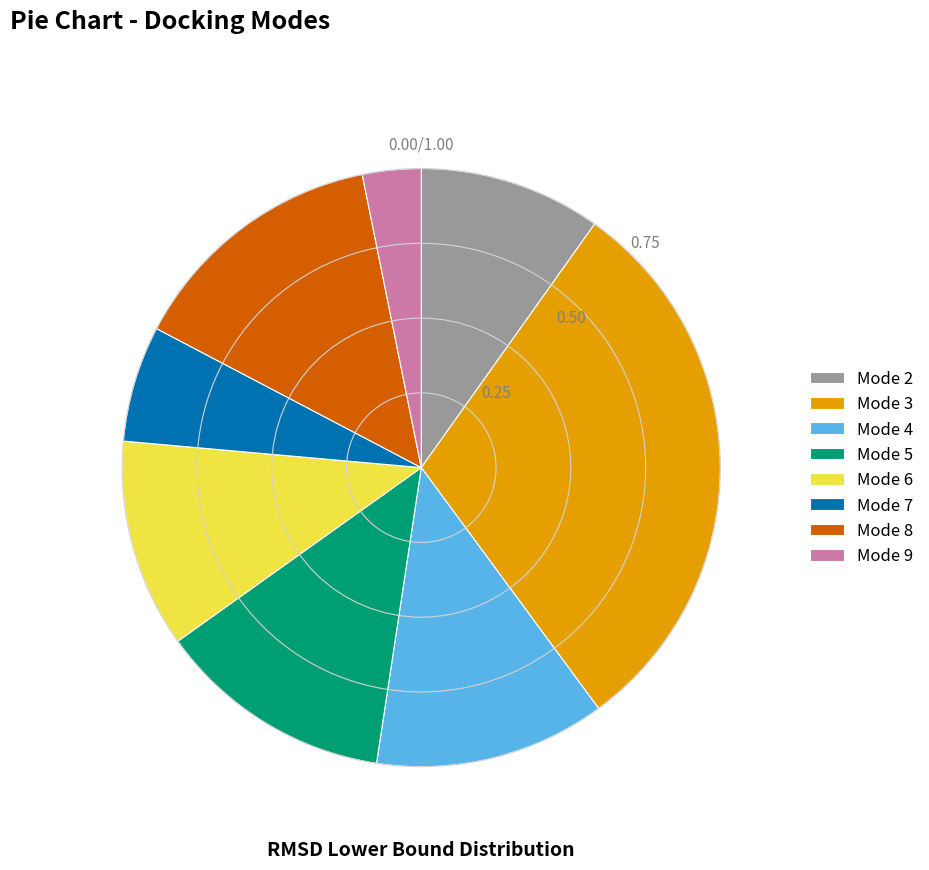

Combined, do Mode 5 and Mode 4 account for over 50%?

No